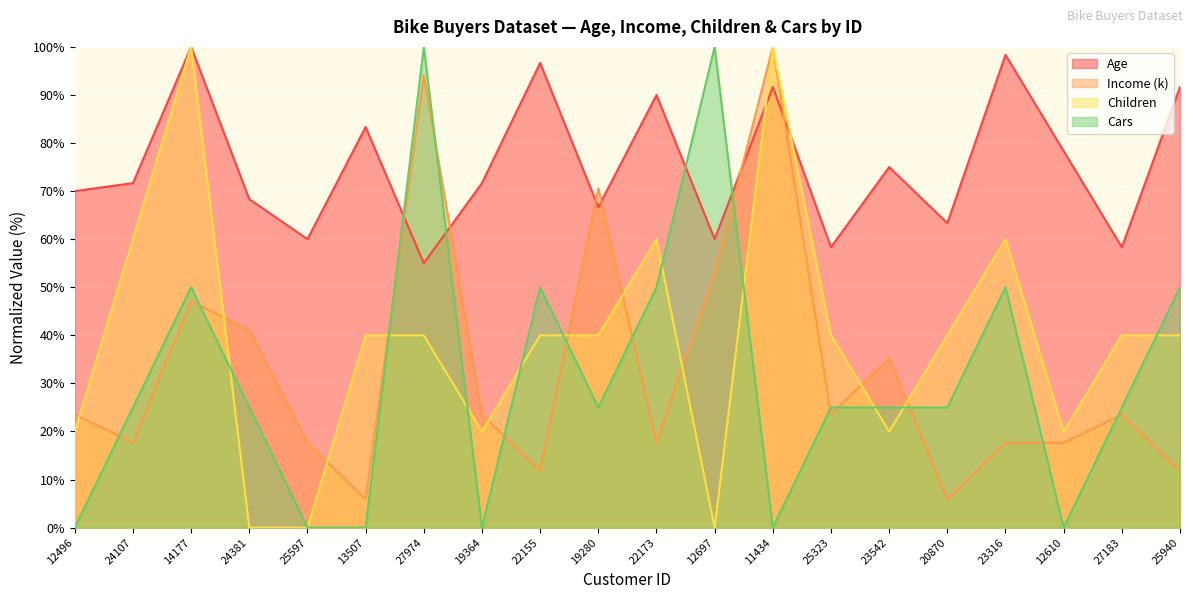

True or false: Children has more than 1 points higher than both neighbors.

True